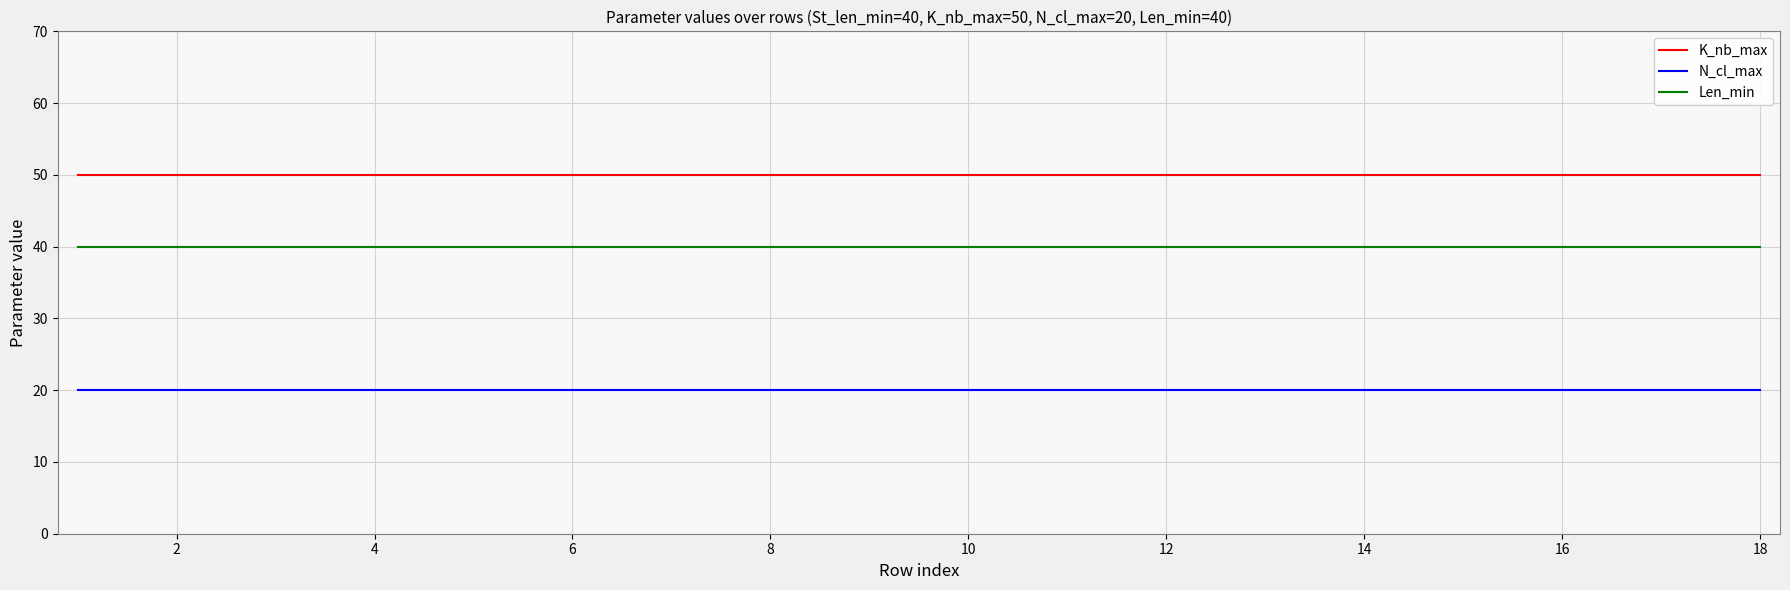

True or false: N_cl_max and K_nb_max cross at least once.

False